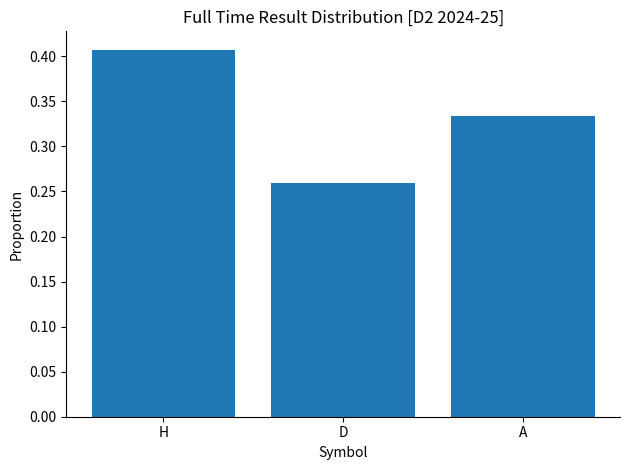

What is the label of the 3rd bar from the right?

H